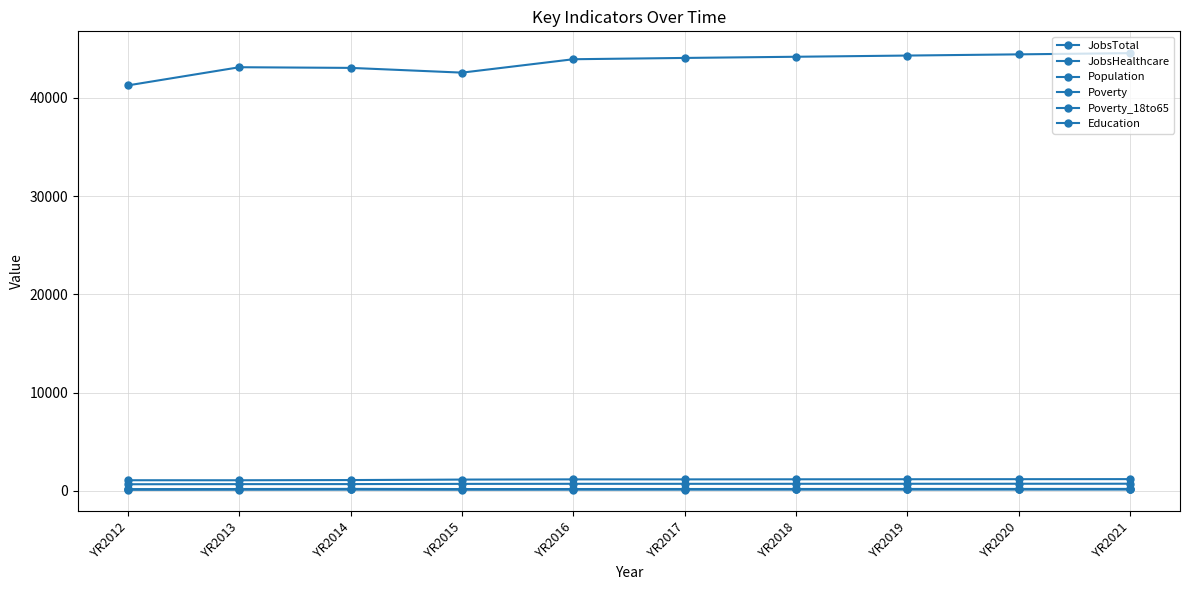

Which has a higher value, YR2013 or YR2015?

YR2015